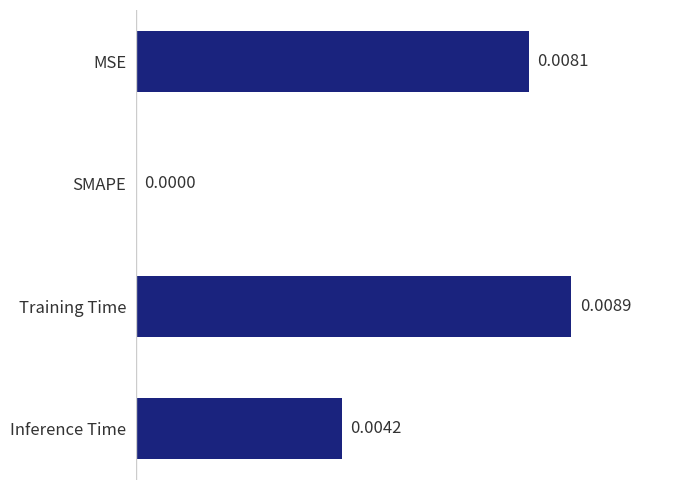

Which category has the highest value across all series?

Training Time